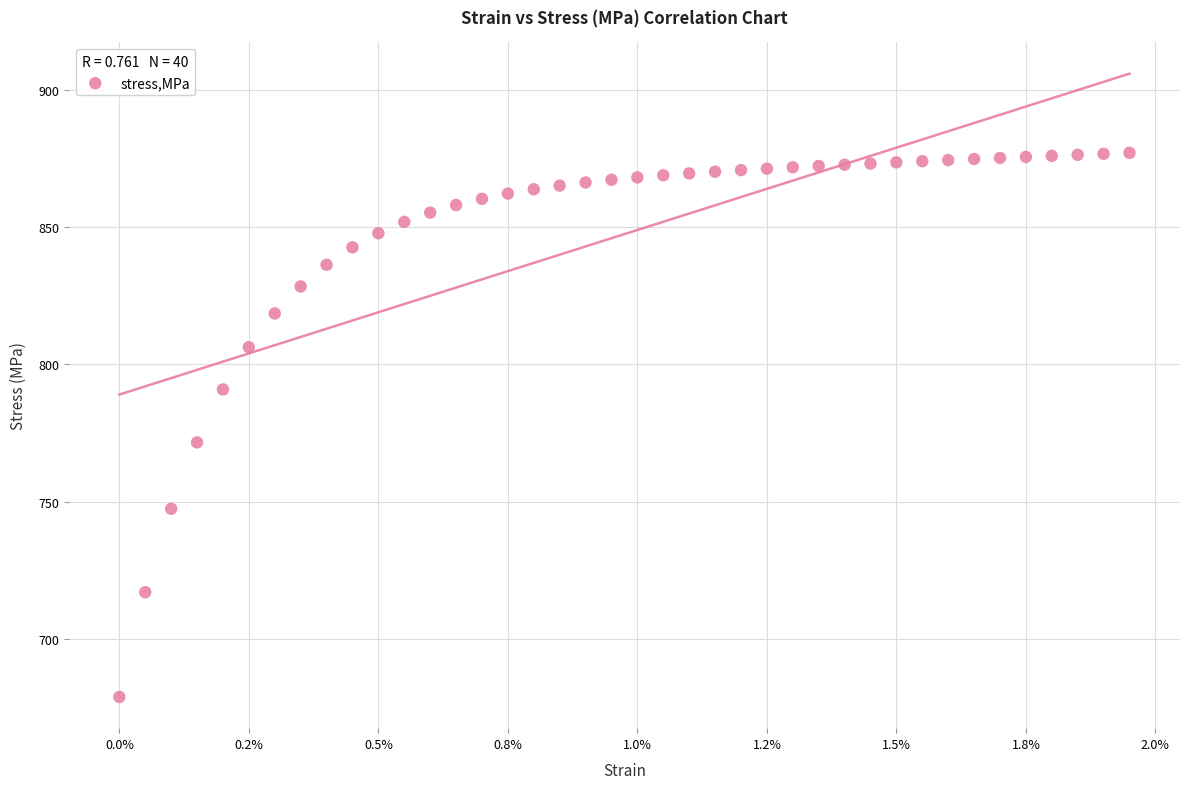

What Y value in the scatter plot is closest to 777?

771.6